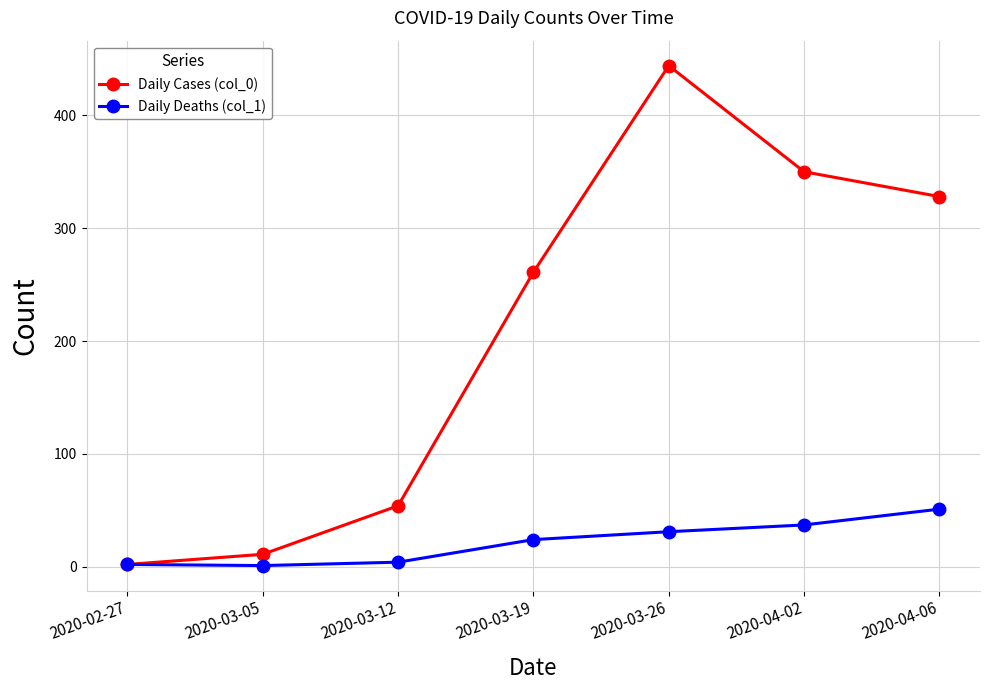

What position from the right is 2020-02-27?

7